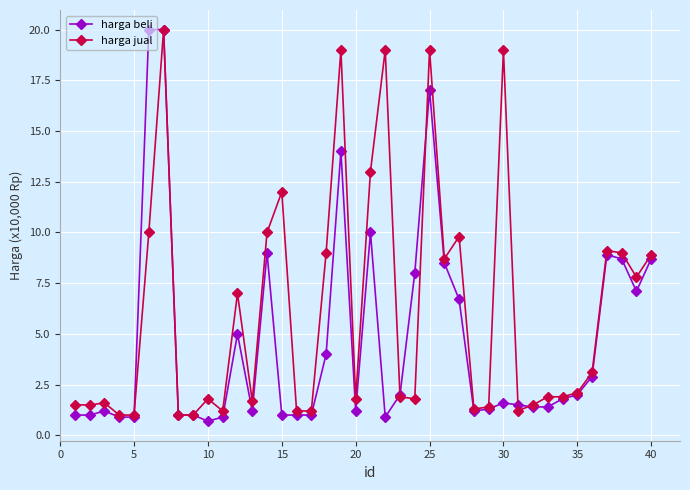

Which series has the largest total across all categories?

harga jual